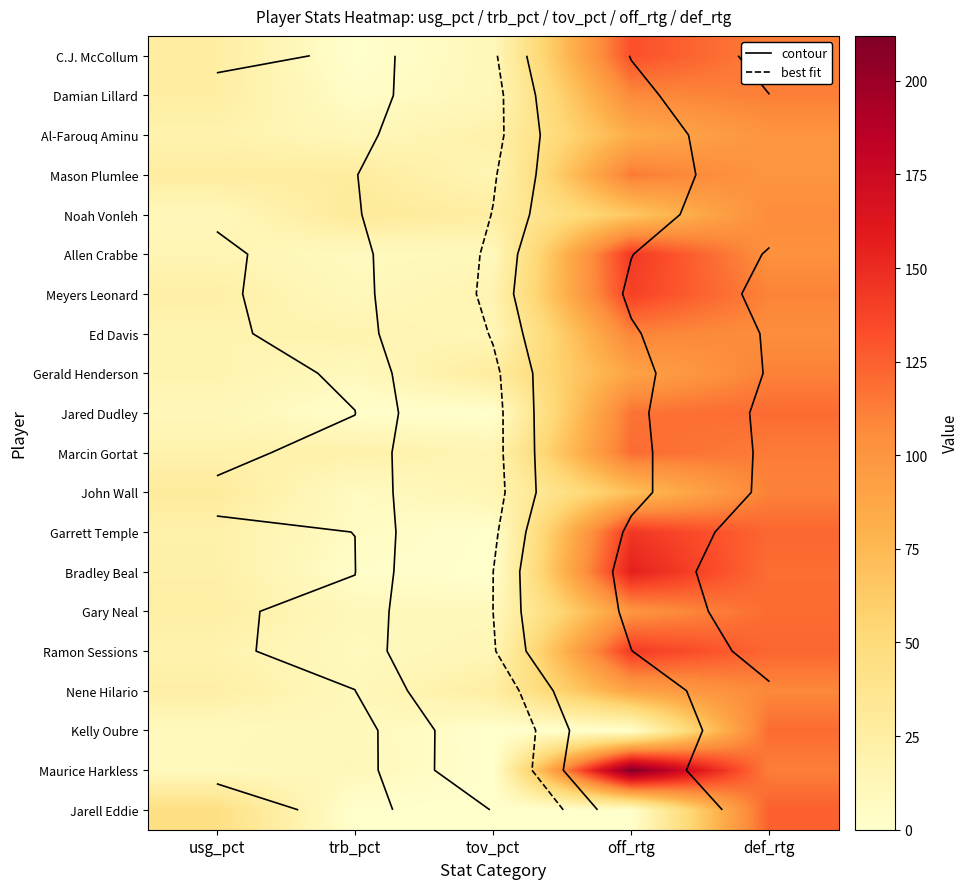

What is the maximum value shown in the chart?

212.0